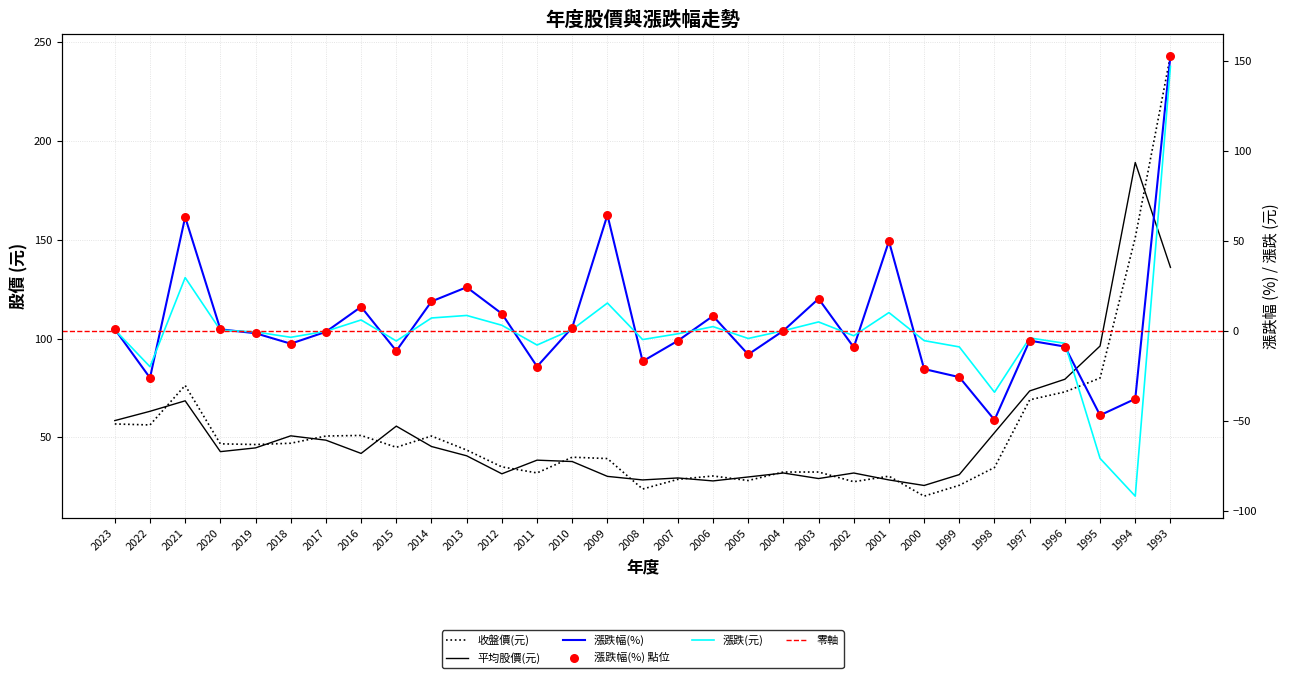

At how many categories does at least one series exceed -42?

31